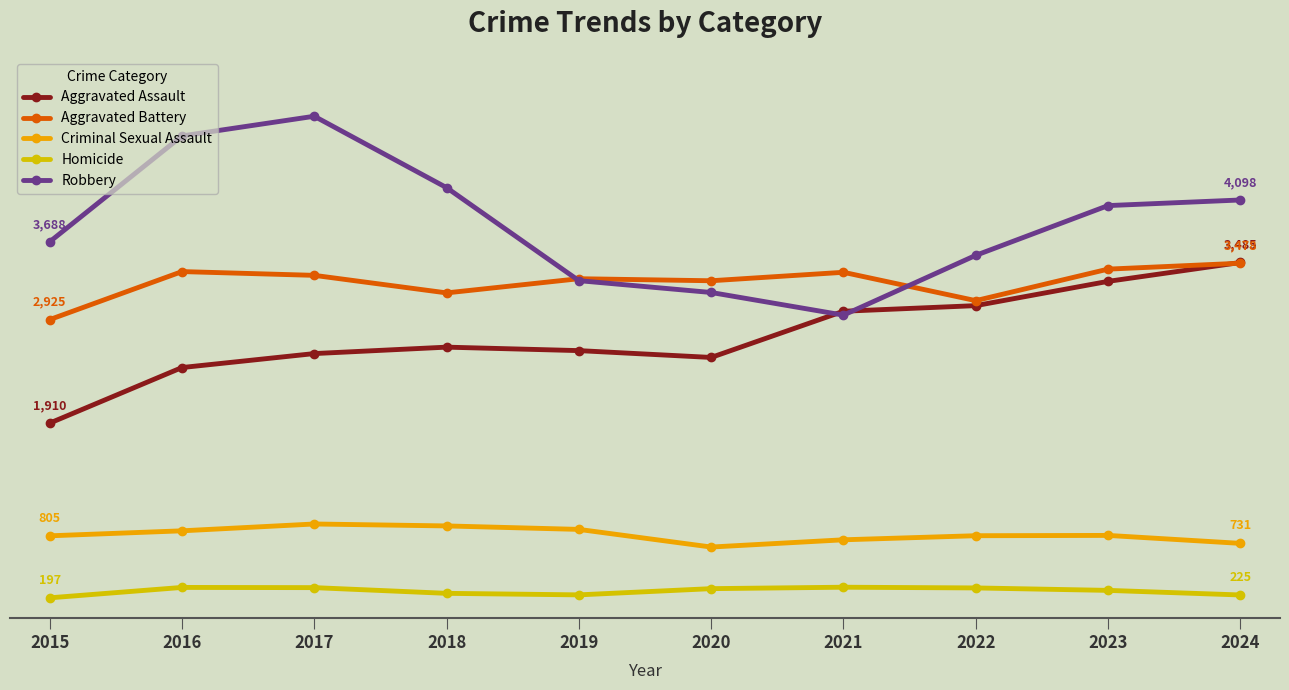

Is this an area chart (filled region under the line)?

No